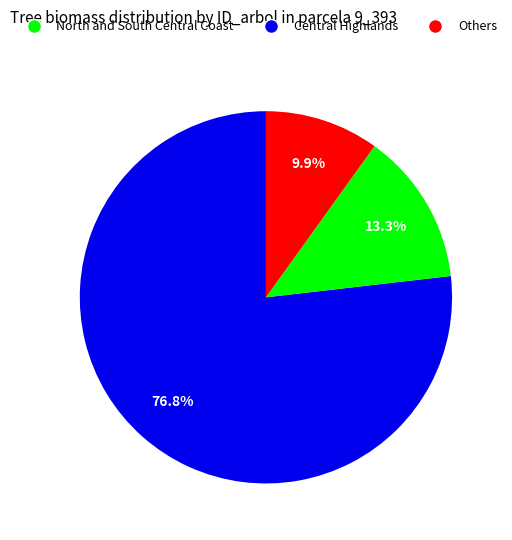

Is there a majority slice in this chart?

Yes